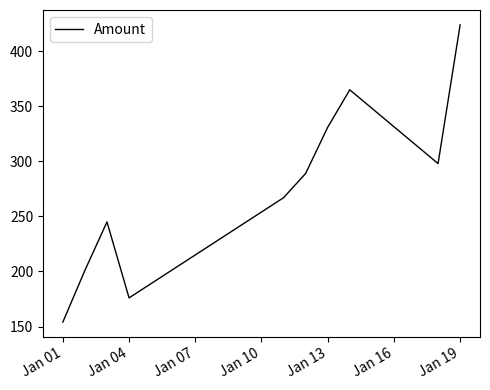

What is the minimum value shown in the chart?

154